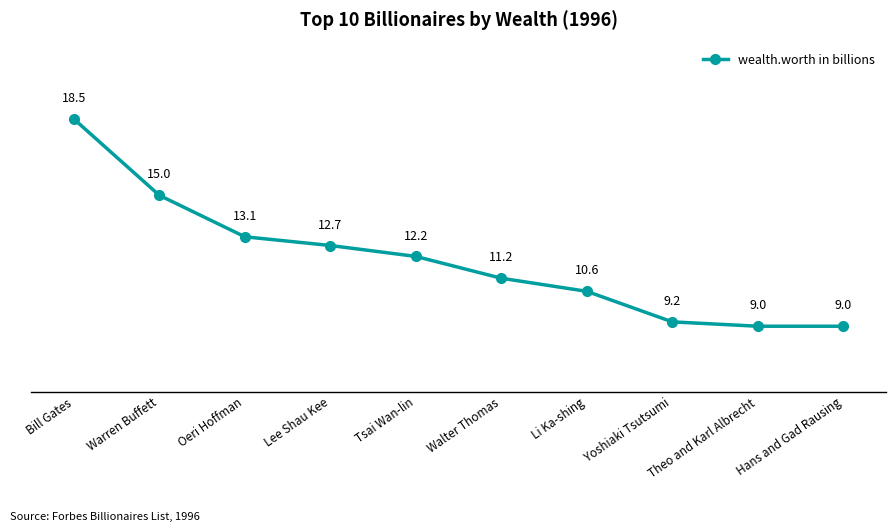

Is it true that the value at Tsai Wan-lin is 20.9?

False